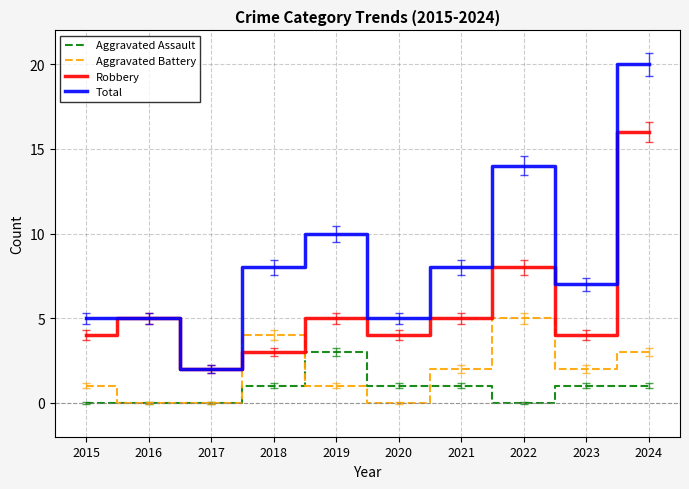

How many lines are shown in the chart?

4